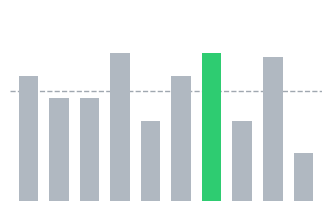

List the labels in order of value, largest first.

3, 6, 8, 0, 5, 1, 2, 4, 7, 9